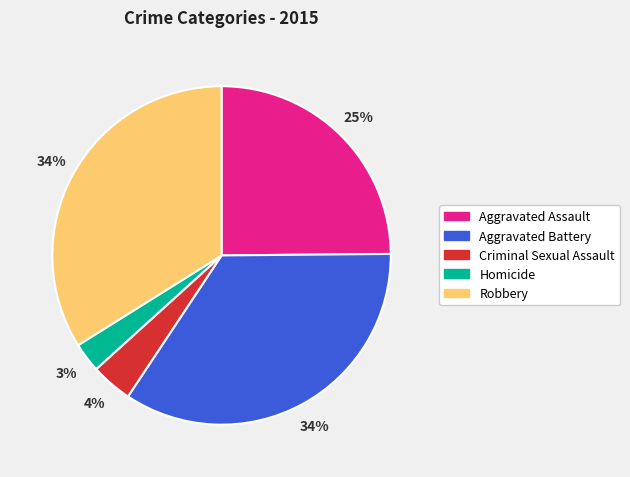

To the nearest percent, what percentage of the pie is Criminal Sexual Assault?

4%